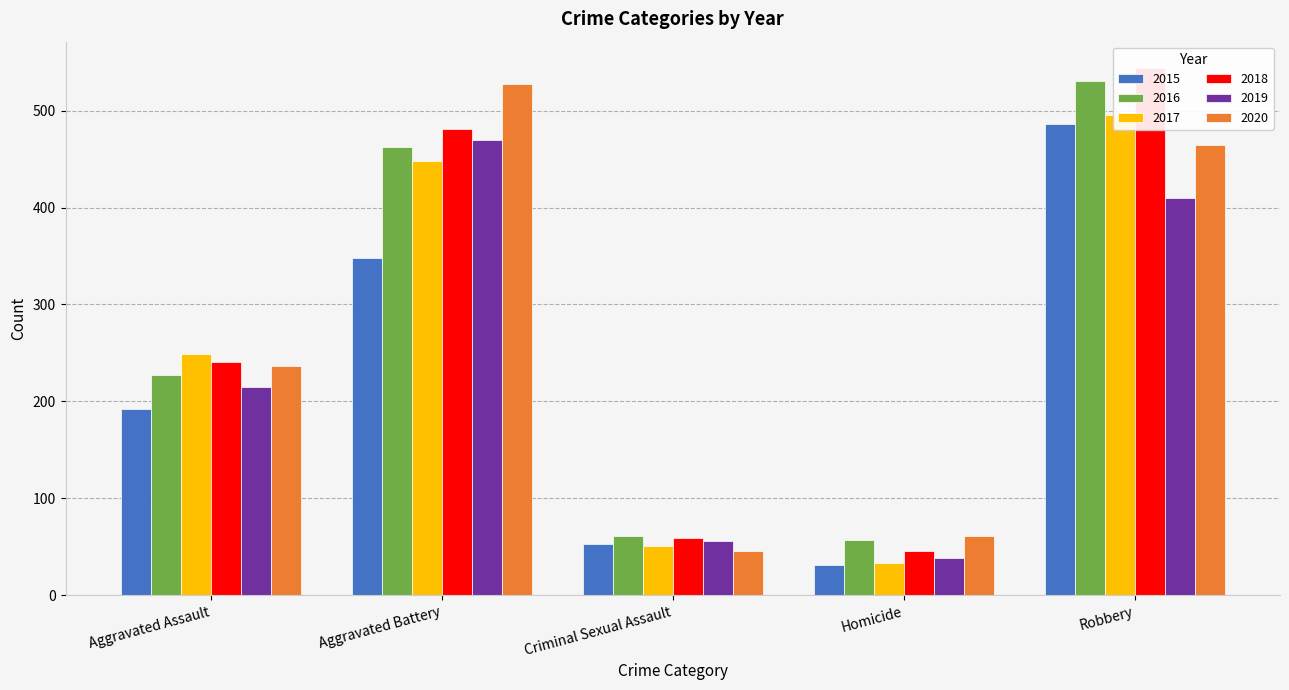

What is the average value of the 2017 series?

255